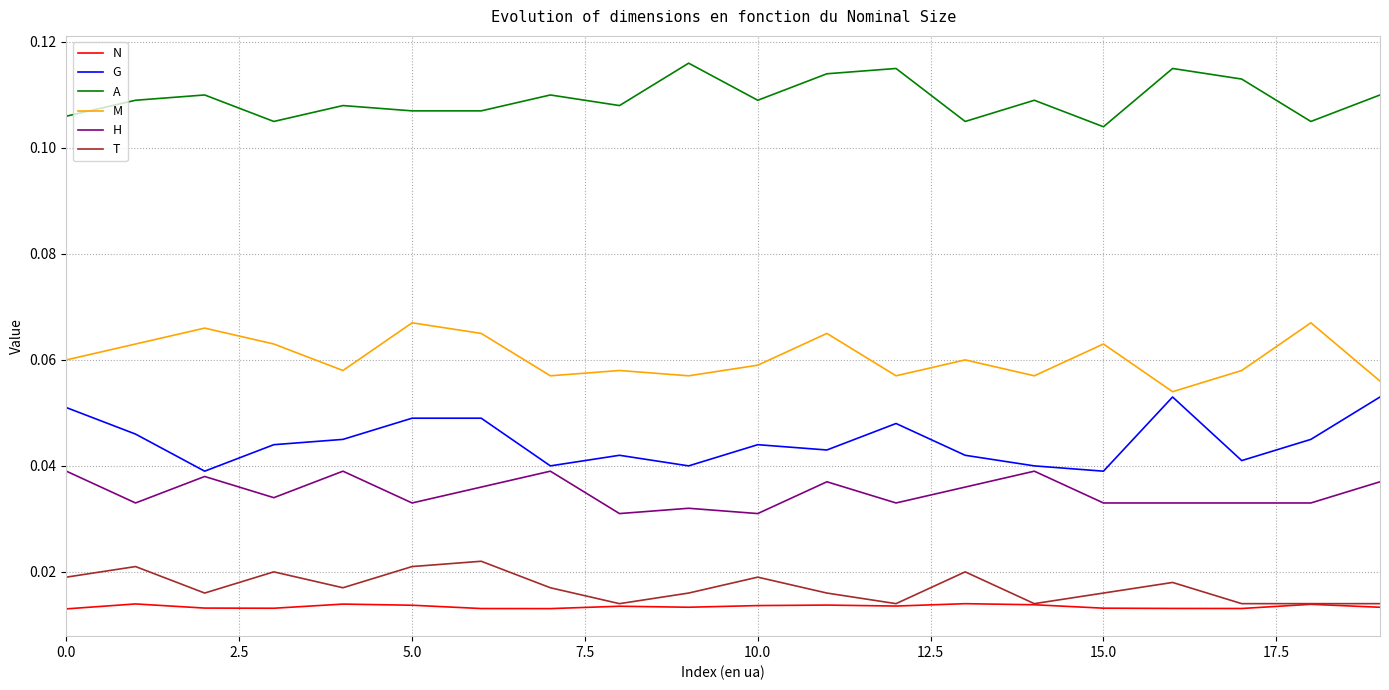

How many lines are shown in the chart?

6